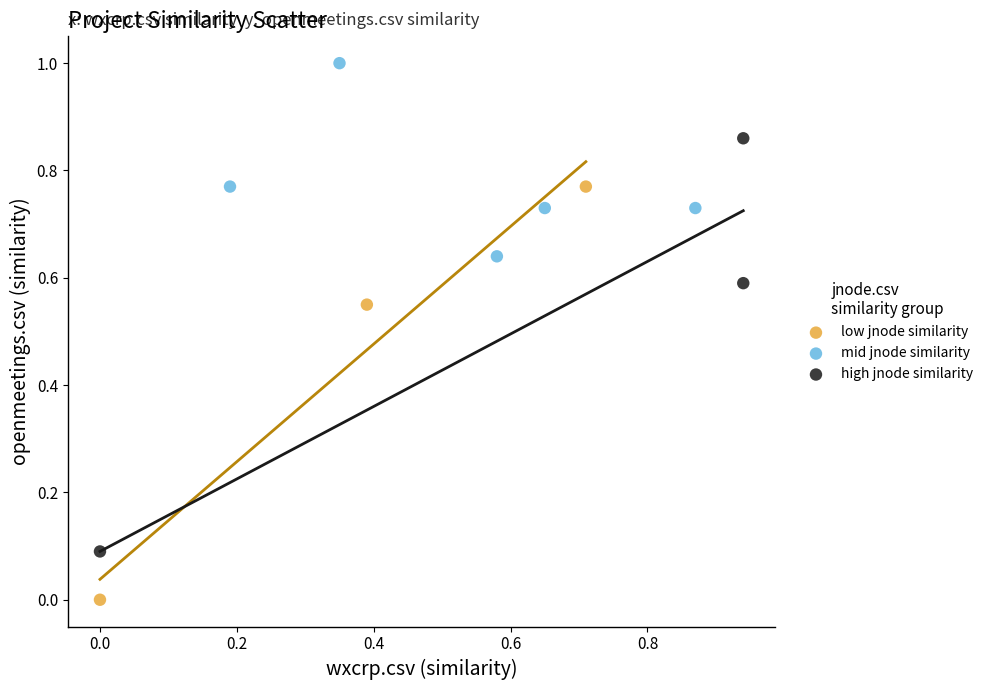

What are all the series names shown in the legend?

low jnode similarity, mid jnode similarity, high jnode similarity